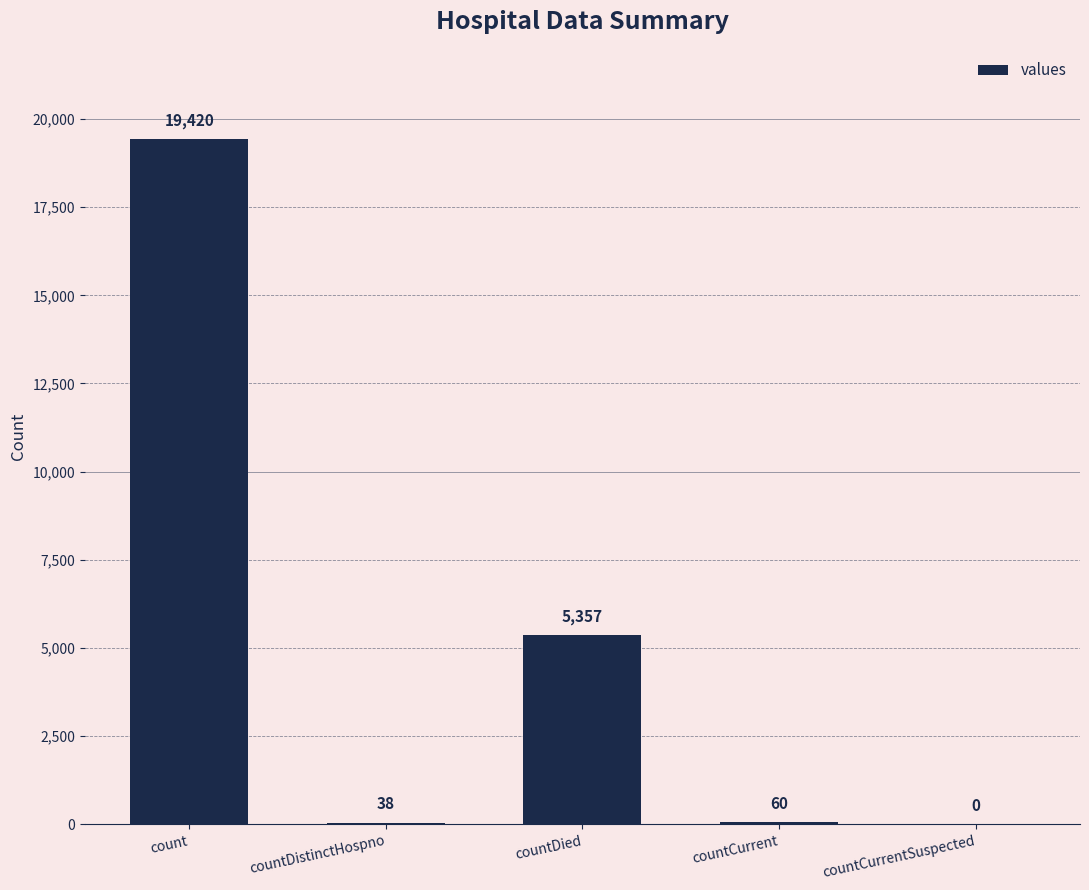

Which category has the highest value across all series?

count